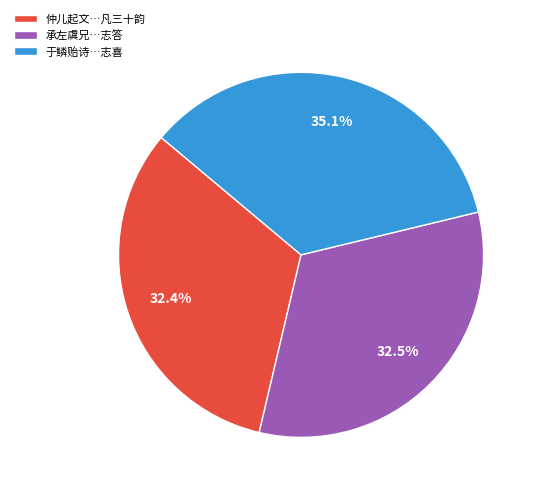

What percentage do 于鳞贻诗…志喜 and 仲儿起文…凡三十韵 together represent?

67.5%